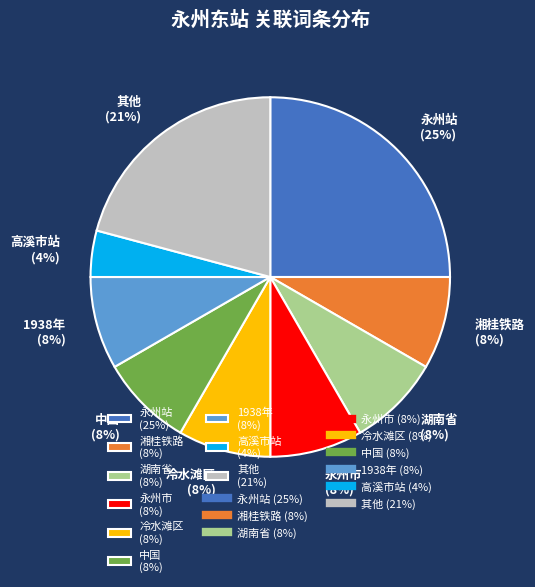

How many slices are in this pie chart?

9